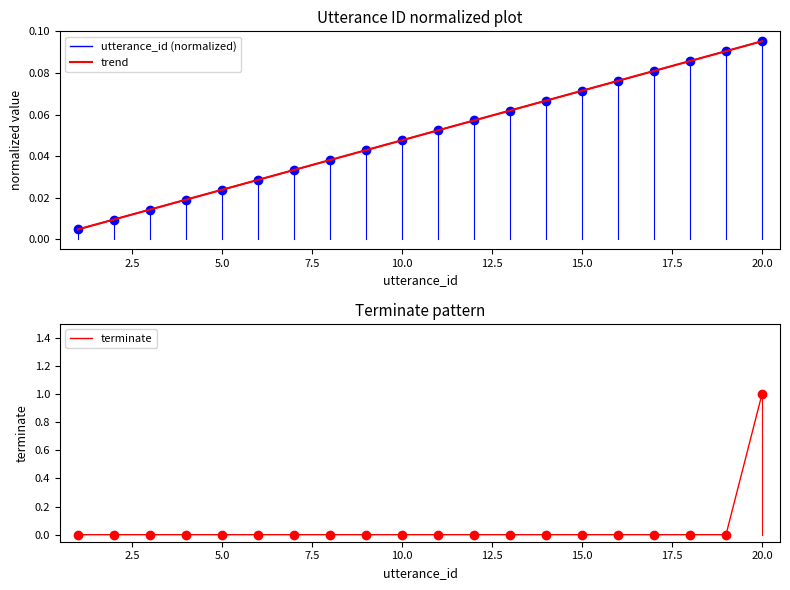

At 5, list the series in order from smallest to largest.

terminate, utterance_id